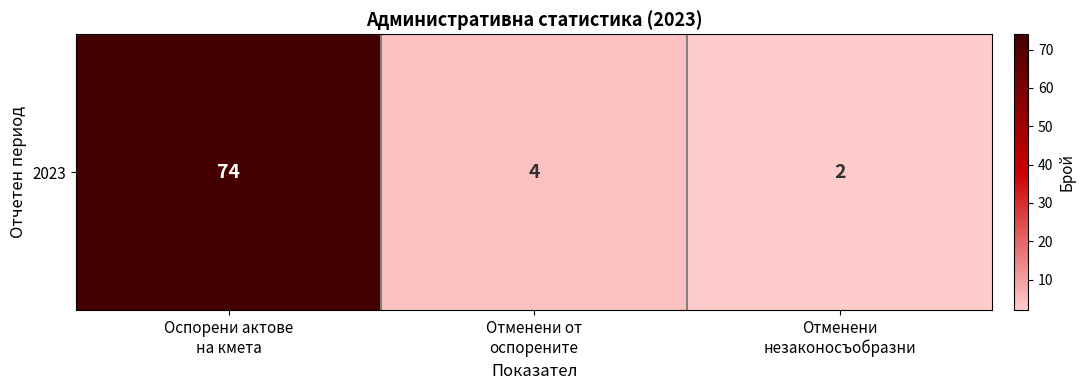

Where is the data nearest to the value 38?

Отменени от
оспорените